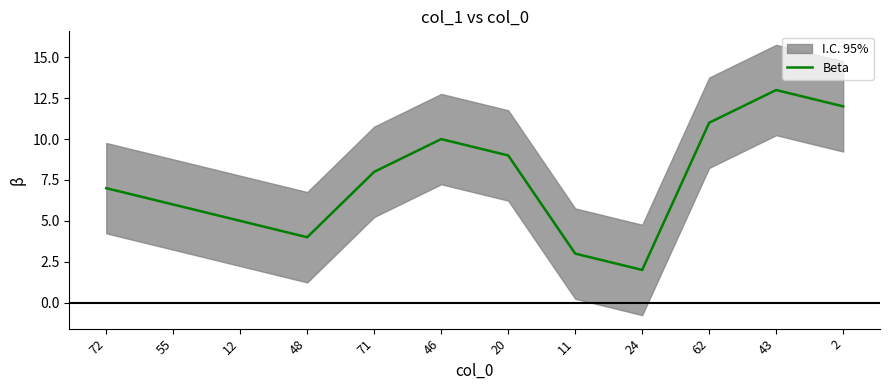

What is the change in value from 72 to 24?

-5